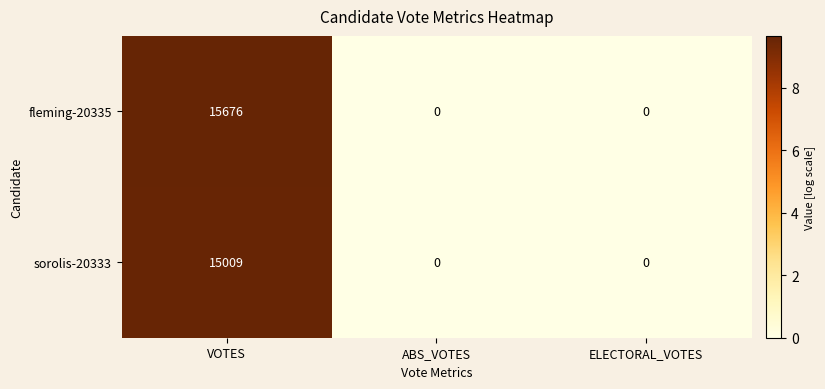

Which label corresponds to the largest value in the chart?

VOTES